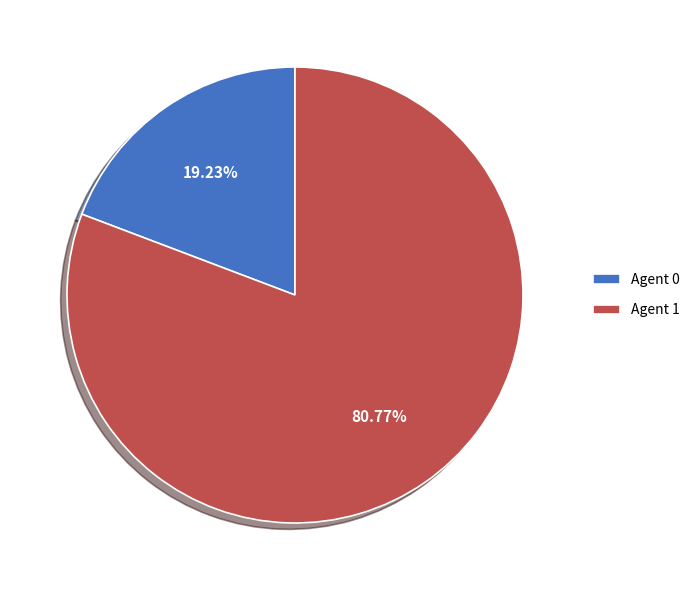

Approximately how many times larger is the value at Agent 1 compared to Agent 0?

4.2